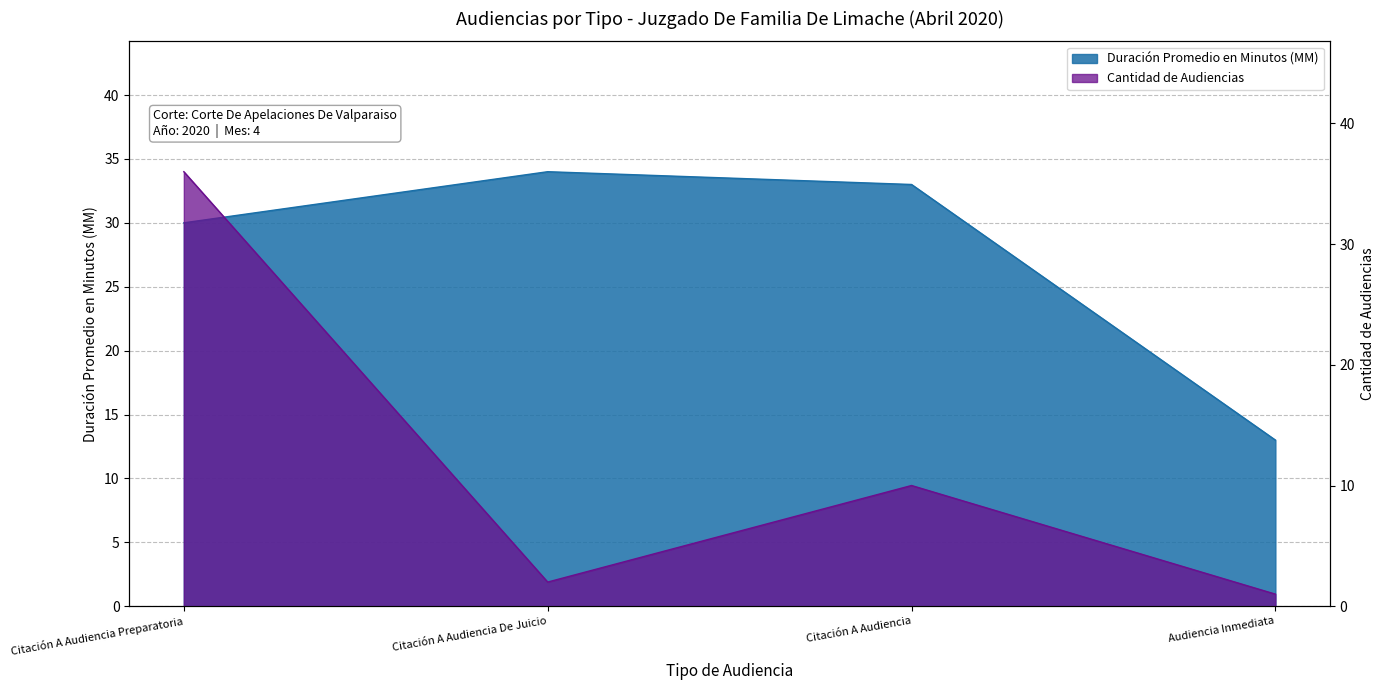

How many intersections are there between Cantidad de Audiencias and Duración Promedio en Minutos (MM)?

1